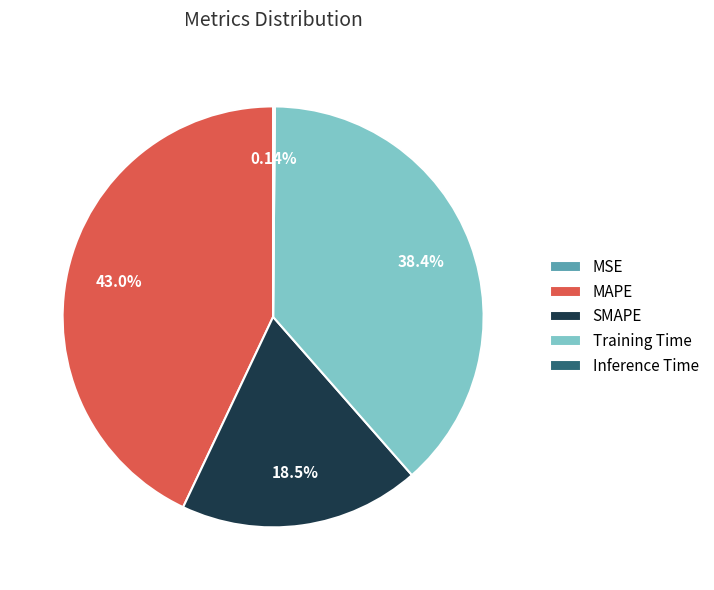

To the nearest percent, what percentage of the pie is Training Time?

38%